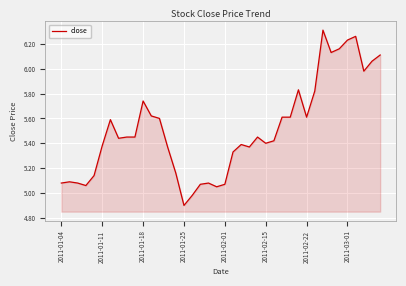

What is the minimum value shown in the chart?

4.9